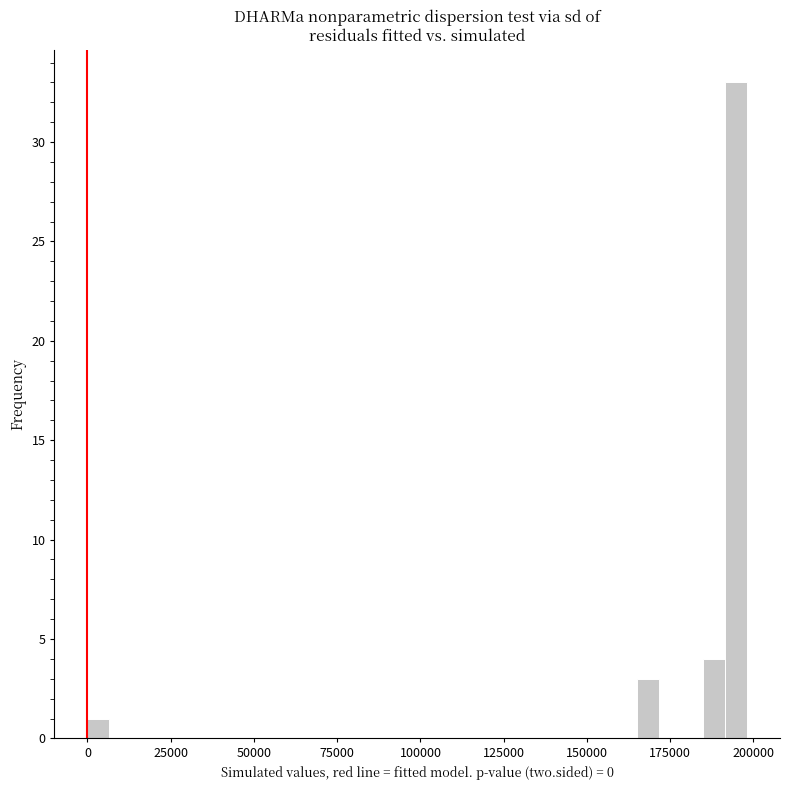

Around what value on the x-axis is the tallest bar? Give the approximate position of its centre, as read against the axis.

195000